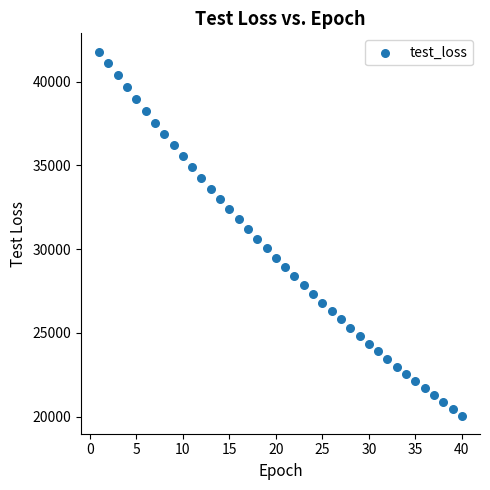

What is the range of X values (max minus min)?

39.0